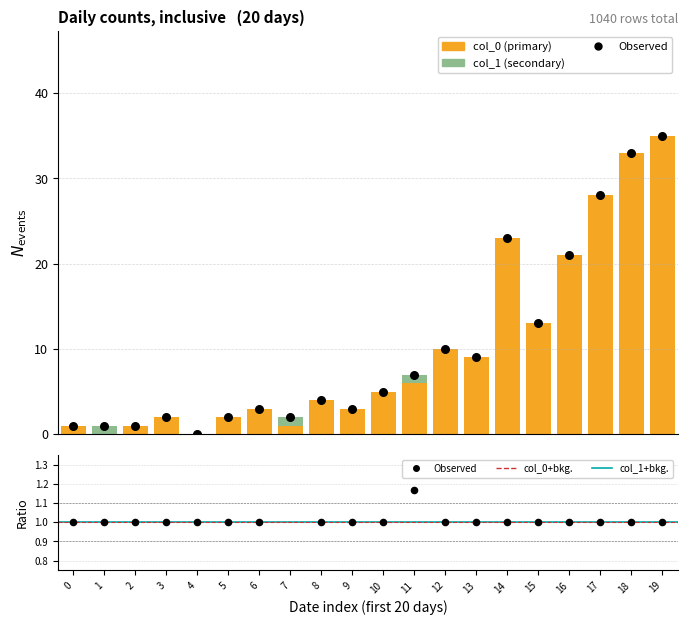

Which series contains the lowest Y value?

col_0